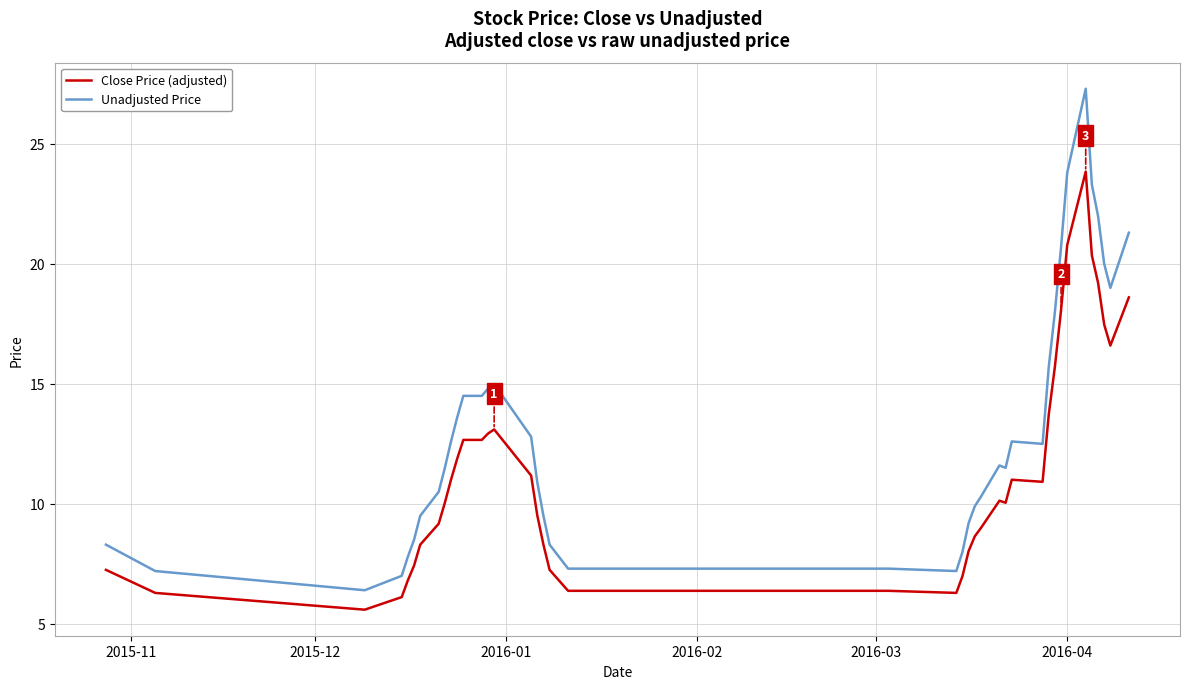

What are all the series names shown in the legend?

Close Price (adjusted), Unadjusted Price